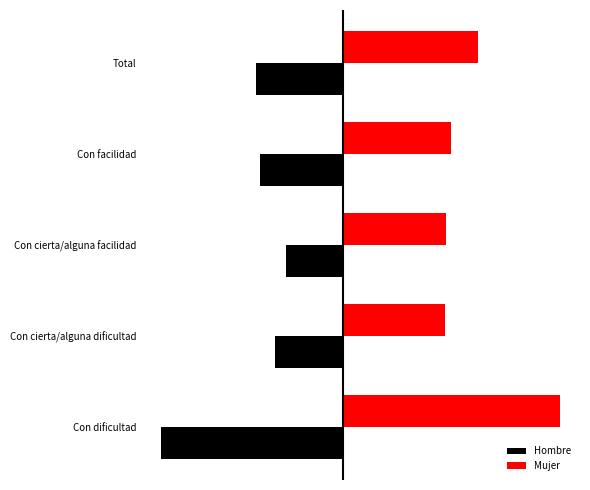

Reading right to left, what are all the values shown in this chart?

Hombre: -0.0	-0.0	-0.0	-0.0	-0.1
Mujer: 0.0	0.0	0.0	0.0	0.1